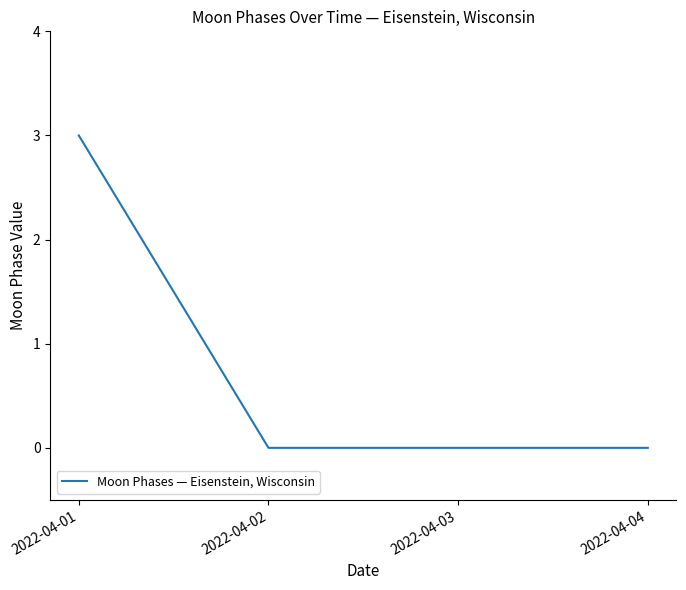

What is the sum of the values at 2022-04-04 and 2022-04-01?

3